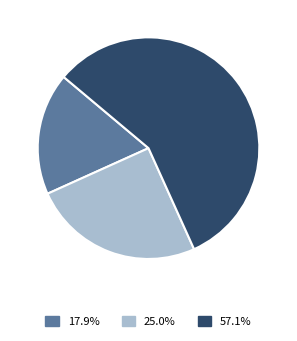

Is there any slice that represents more than half of the pie?

Yes